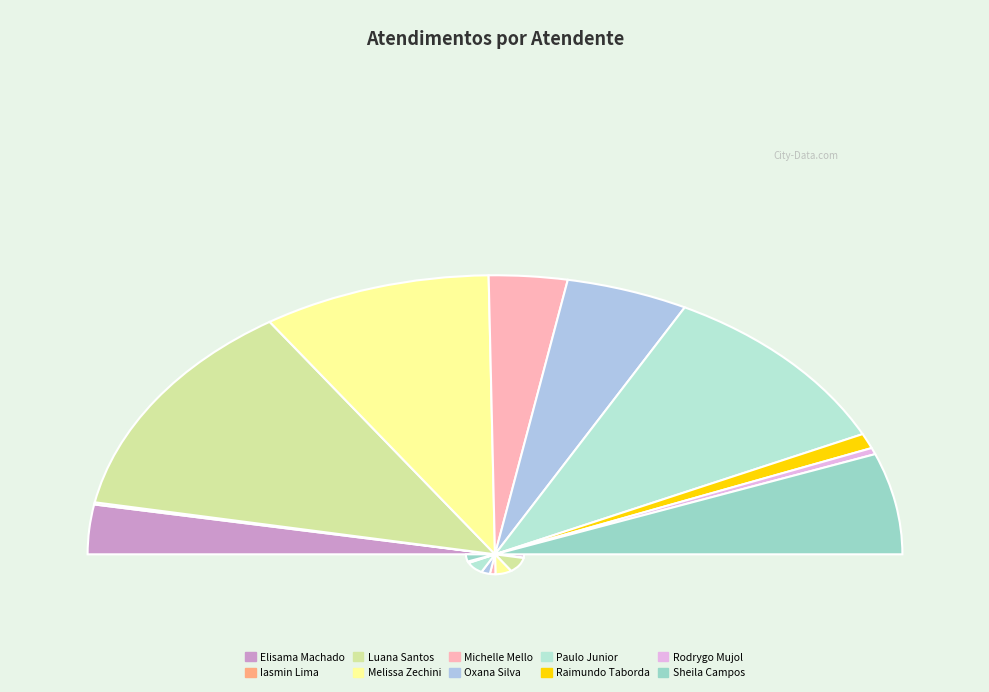

To the nearest percent, what is the difference between the Melissa Maria Caleffi Zechini and Oxana Andreli da Silva slice percentages?

8%